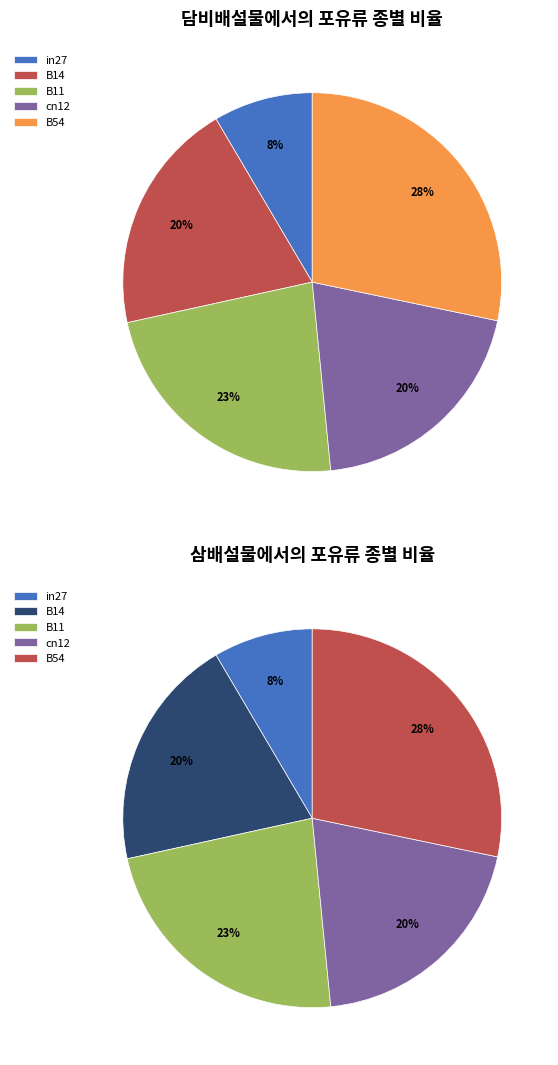

What is the smallest slice in the pie chart?

in27